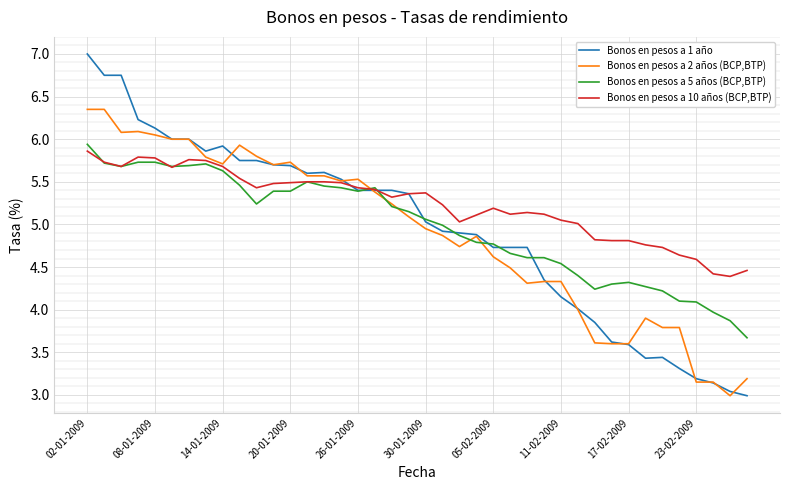

What is the minimum value shown in the chart?

3.0